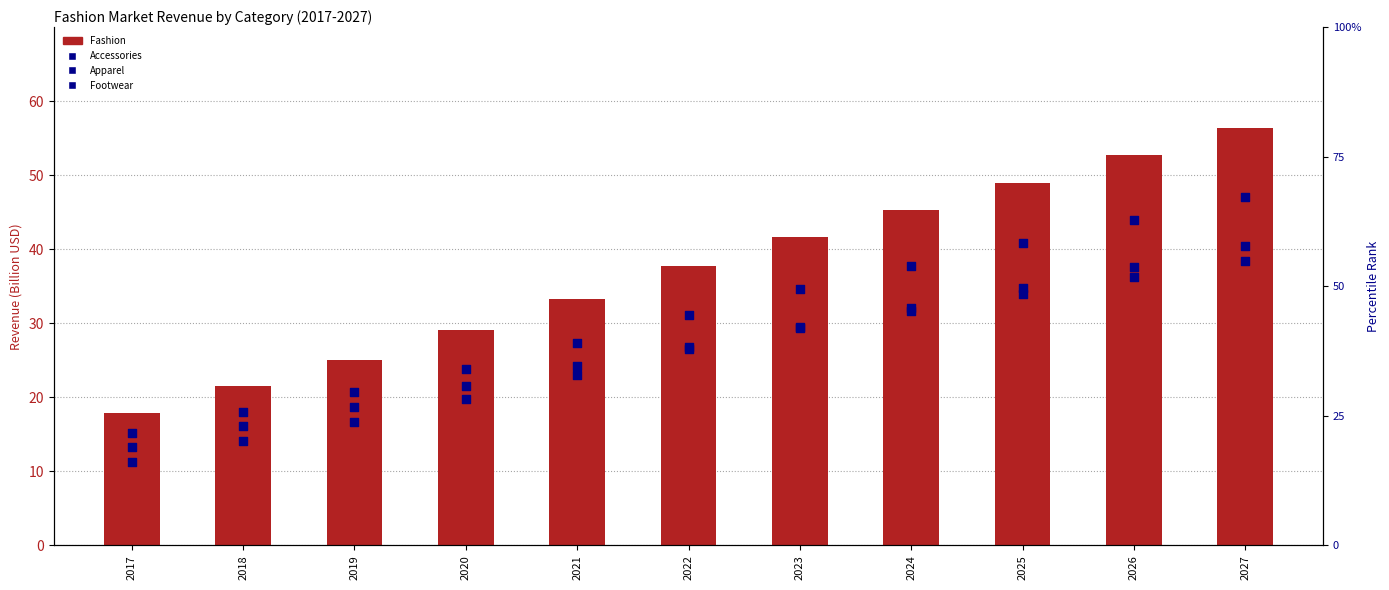

Which series contains the highest Y value?

Fashion